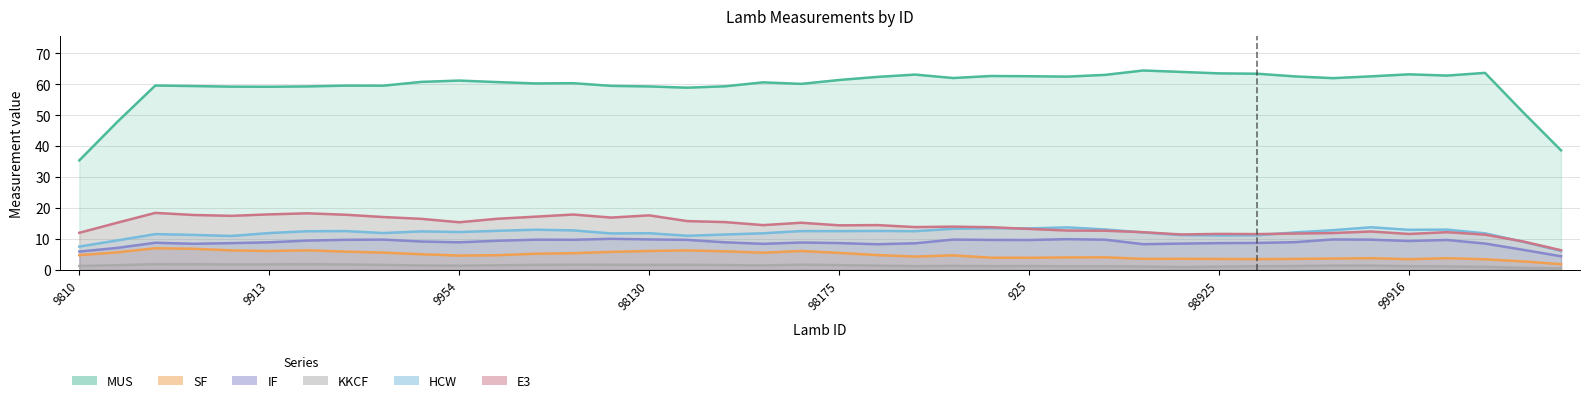

Does the chart have visible grid lines?

Yes